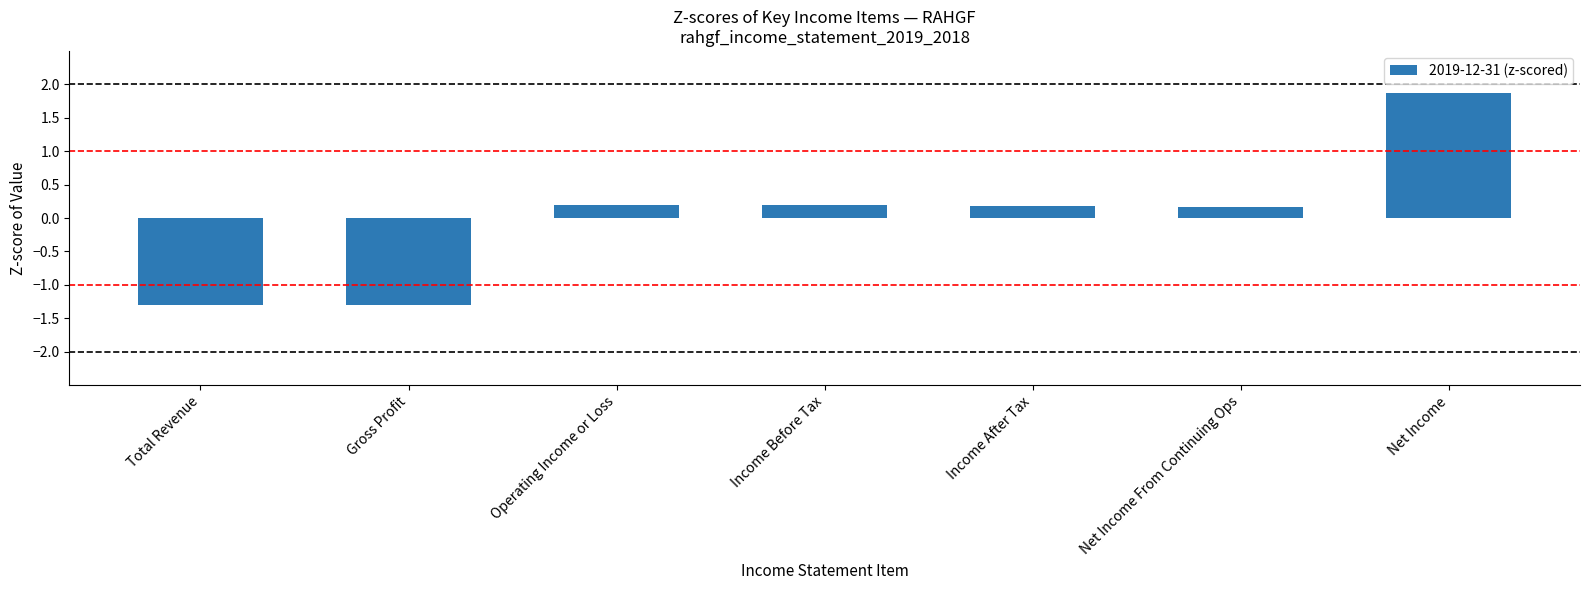

What is the label of the 6th bar from the left?

Net Income From Continuing Ops